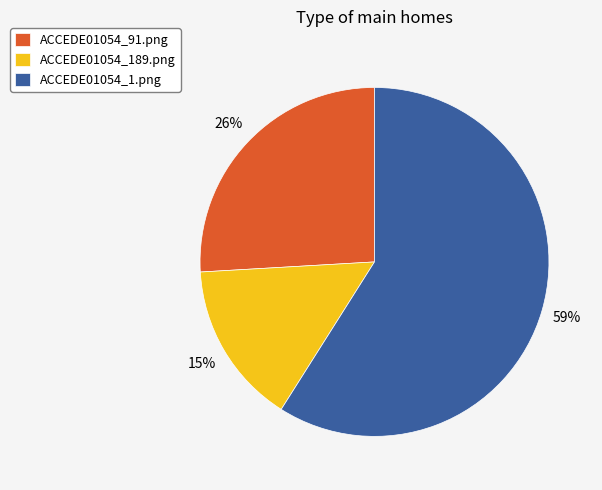

To the nearest percent, what is the difference between the largest and smallest slice percentages?

44%